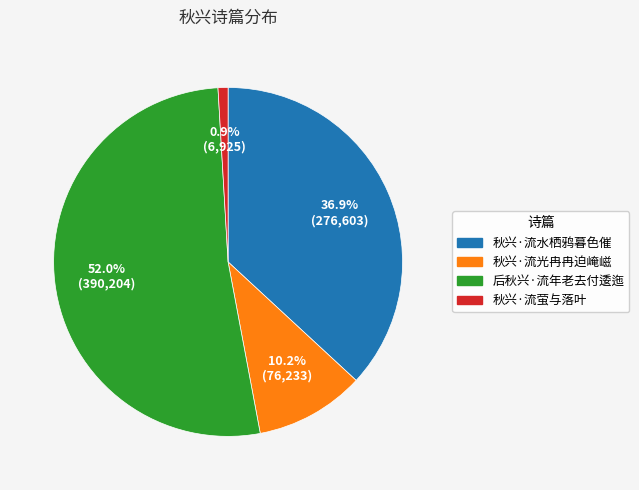

How many slices are in this pie chart?

4